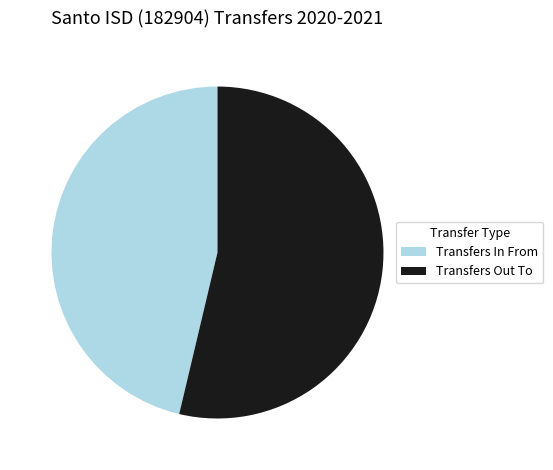

How many slices are in this pie chart?

2